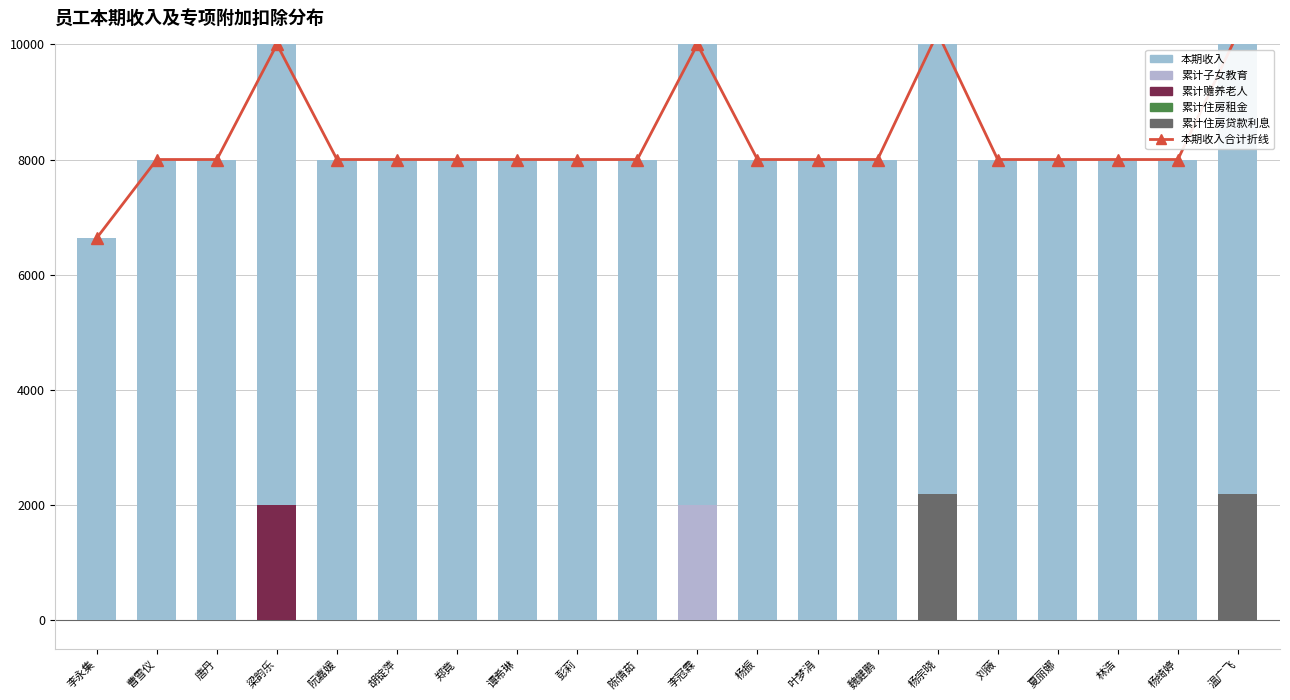

What is the value of the 本期收入 bar at the 5th from the left?

8000.0